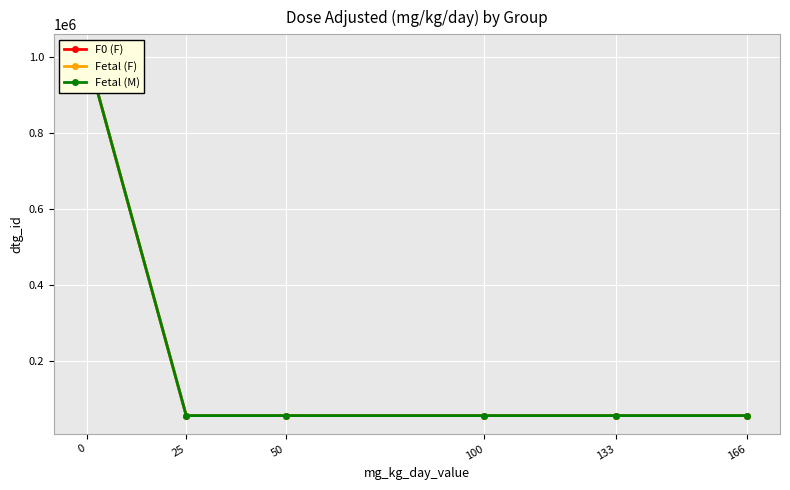

What is the spread (max minus min) of values at 166?

9